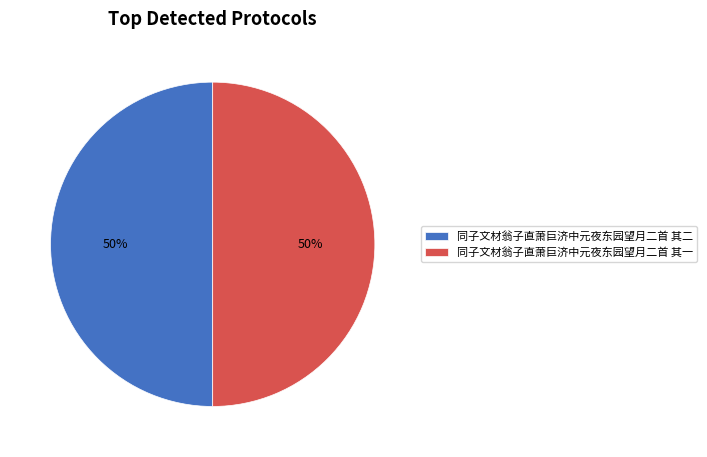

Combined, do 同子文材翁子直萧巨济中元夜东园望月二首 其二 and 同子文材翁子直萧巨济中元夜东园望月二首 其一 account for over 50%?

Yes